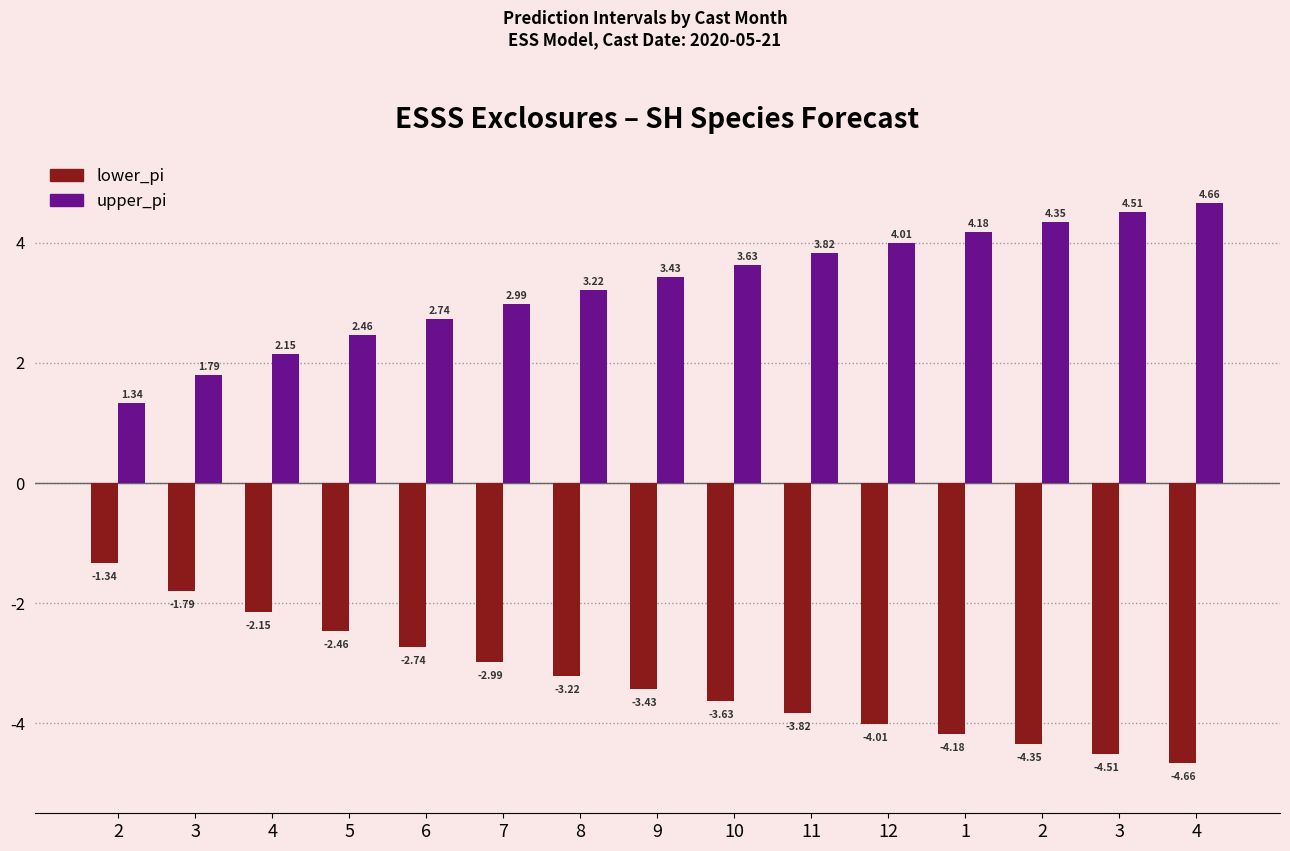

What is the spread (max minus min) of values at 4?

4.3